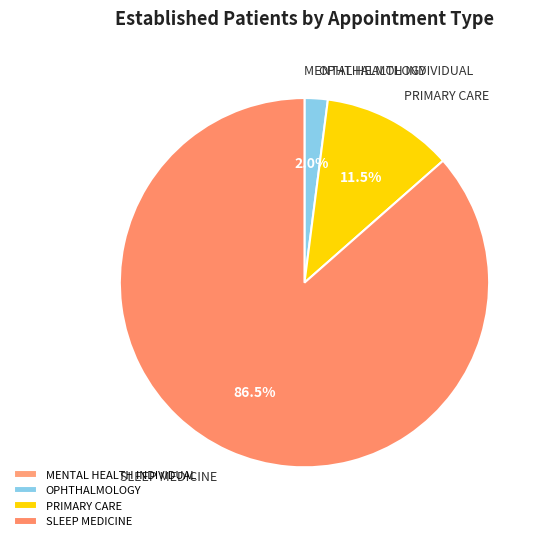

Which category has the biggest portion of the pie?

SLEEP MEDICINE